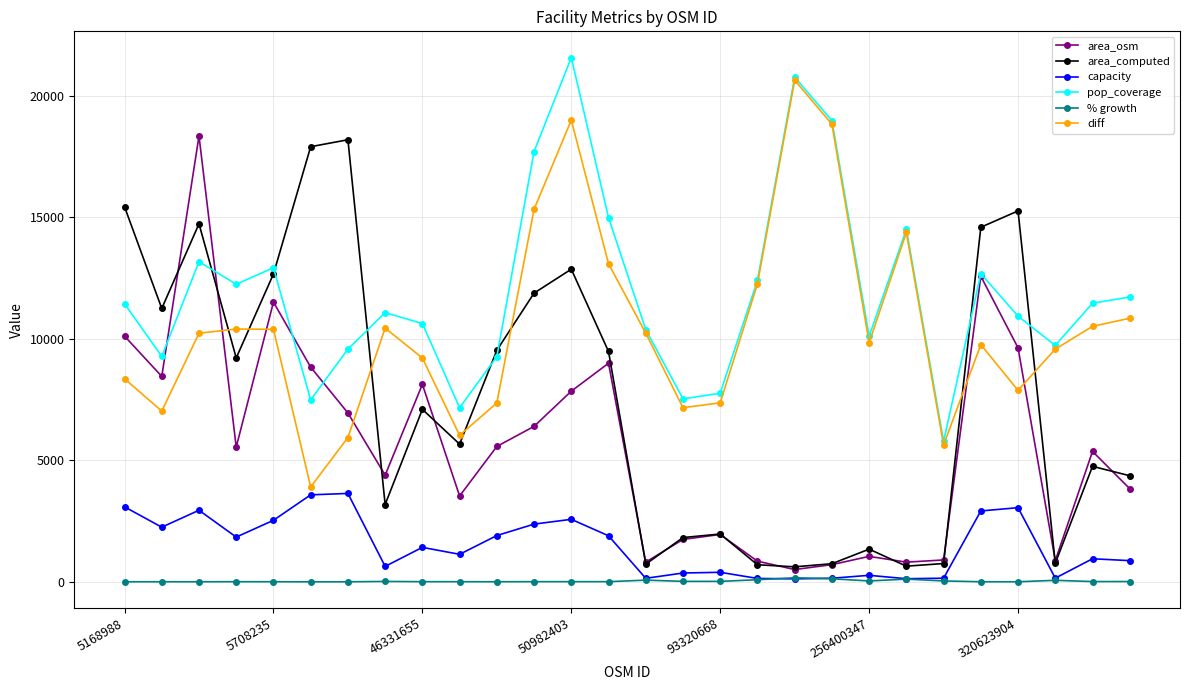

How many data points in area_osm are above 5547?

14